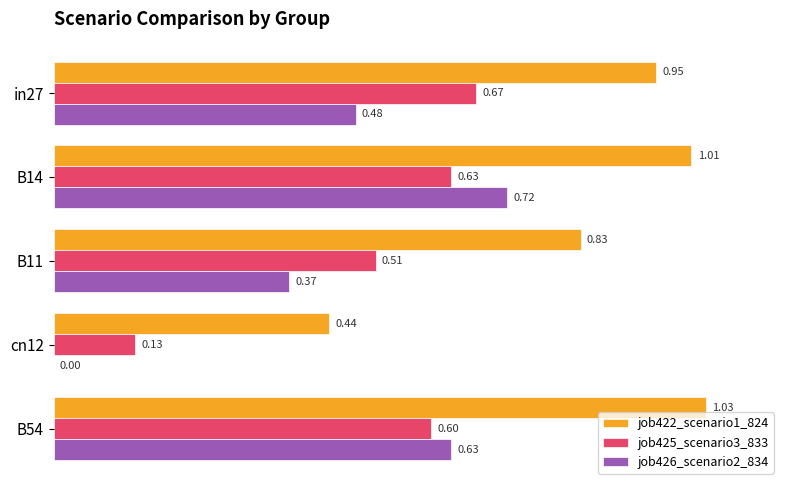

Between in27 and B14, which series saw the biggest shift?

job426_scenario2_834